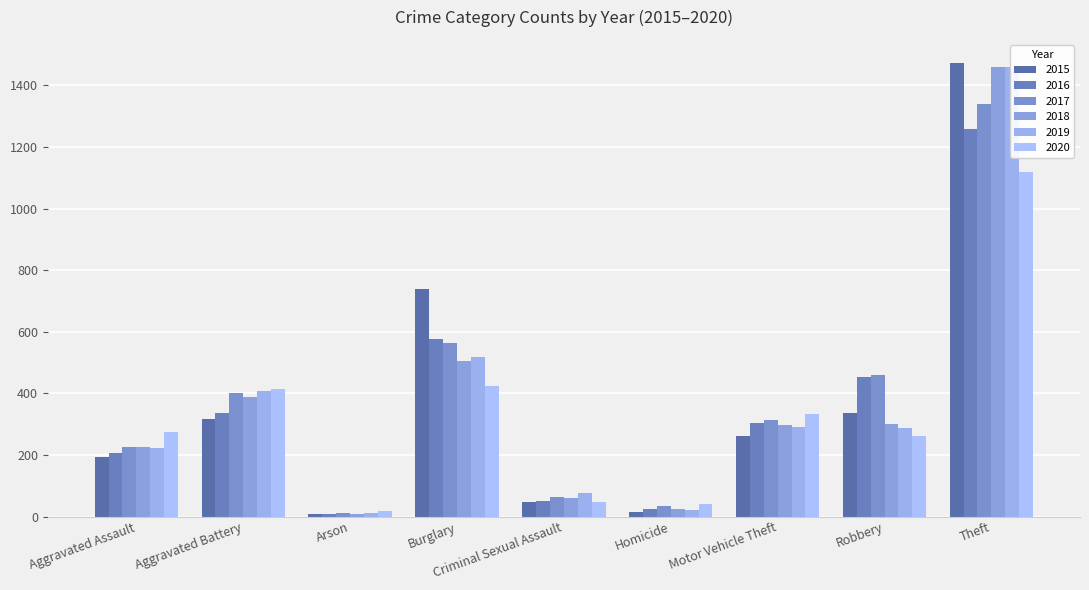

Between Criminal Sexual Assault and Homicide, which series saw the biggest shift?

2019